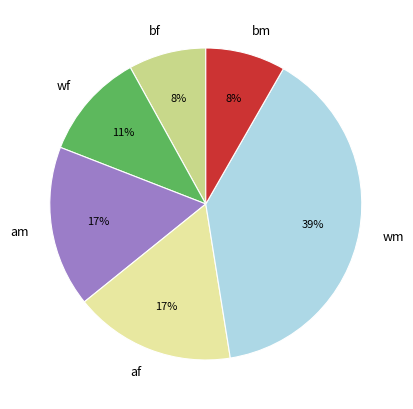

To the nearest percent, what is the difference between the largest and smallest slice percentages?

31%